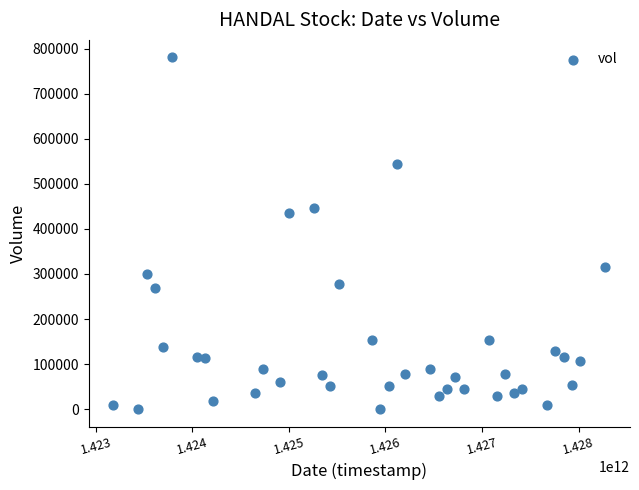

What Y value in the scatter plot is closest to 390150?

434400